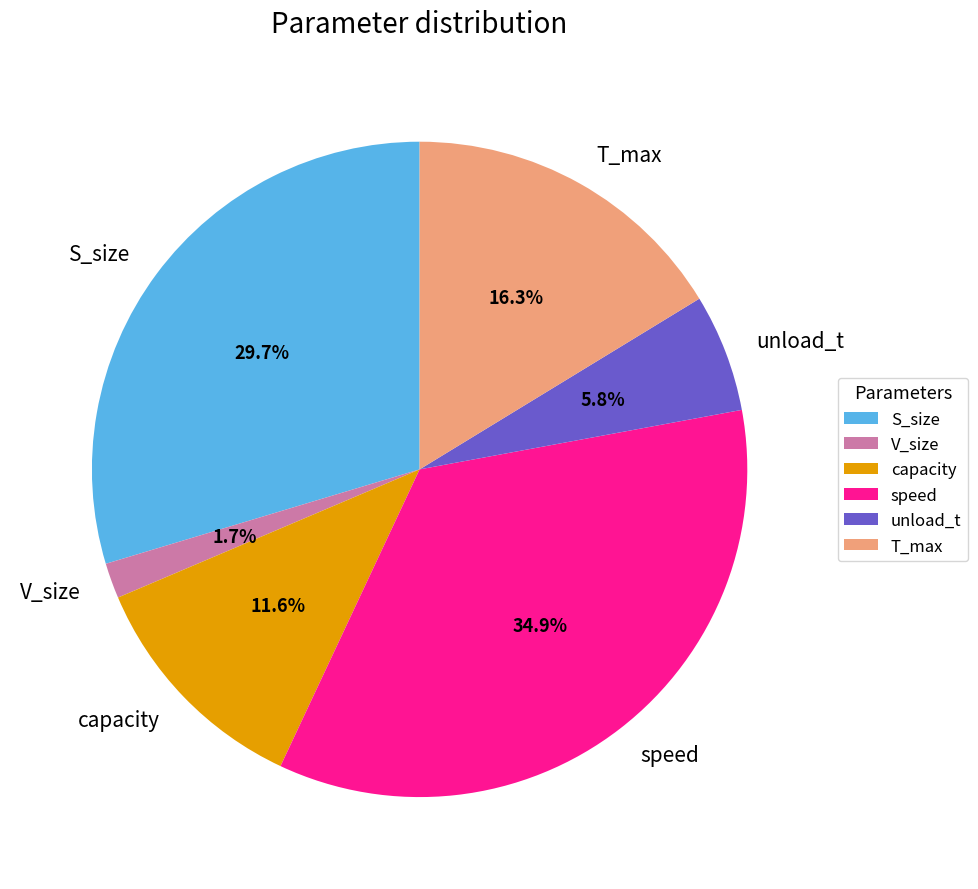

How many segments does this pie chart have?

6